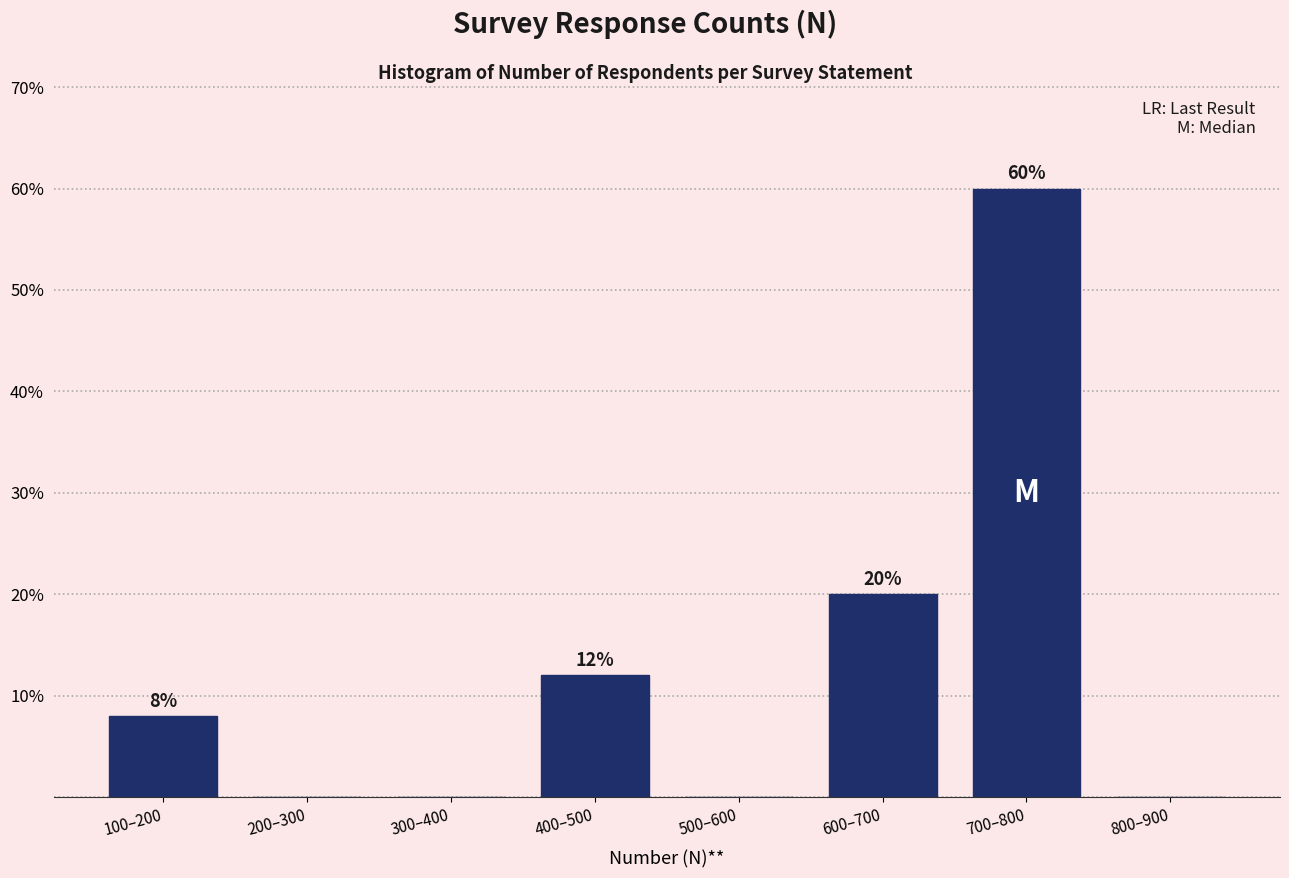

Reading left to right, list all the values displayed in this chart.

100–200=8	200–300=0	300–400=0	400–500=12	500–600=0	600–700=20	700–800=60	800–900=0